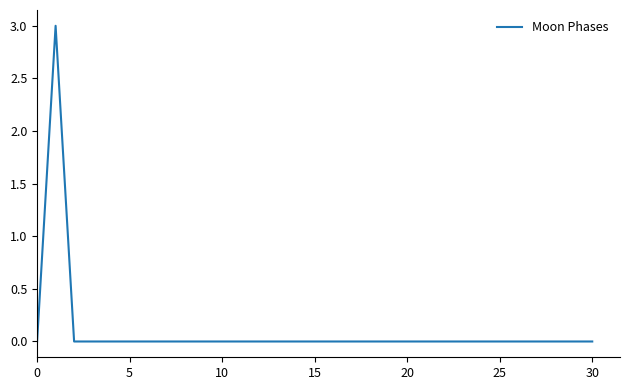

What is the difference between the maximum and minimum values?

3